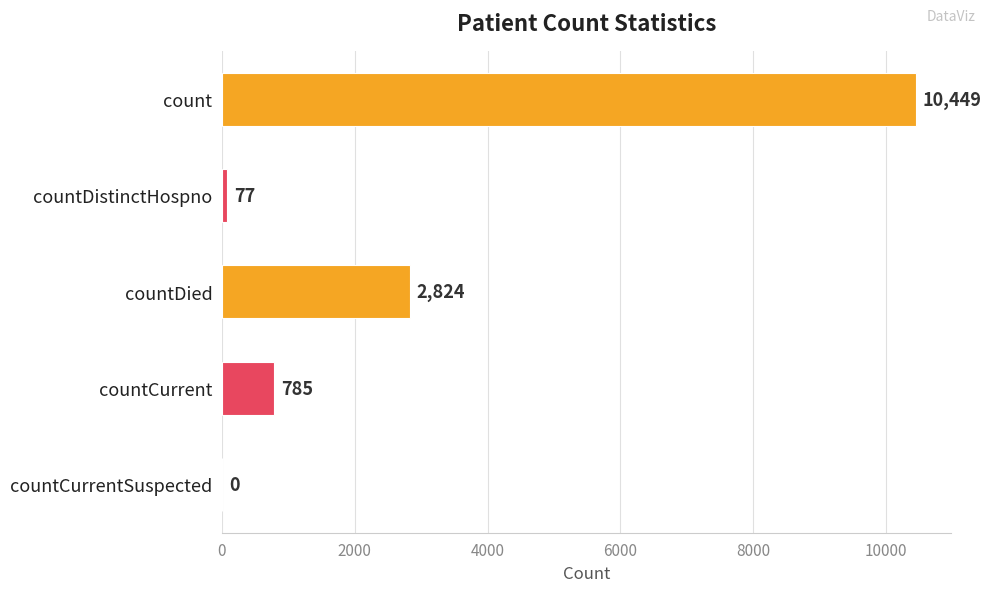

What is the change in value from count to countDistinctHospno?

-10372